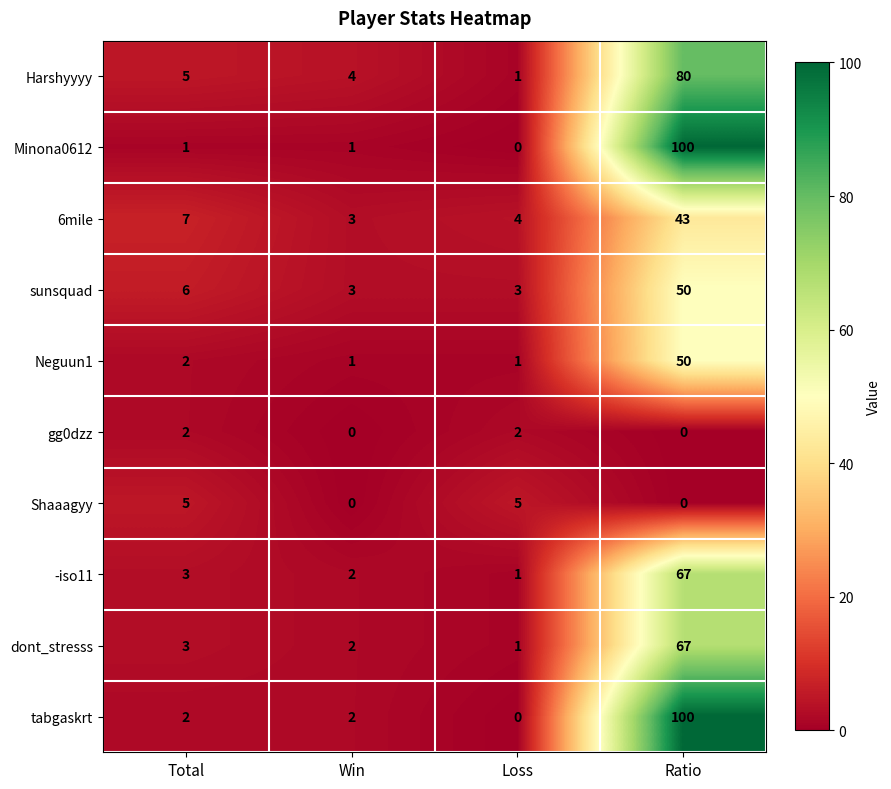

True or false: sunsquad has a value of 81 at Ratio.

False